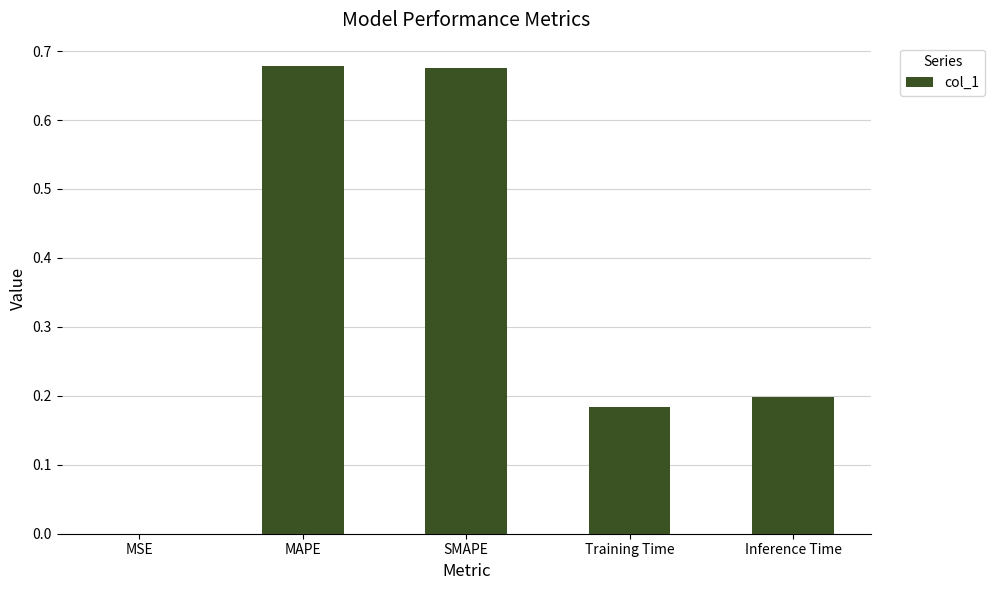

Which has a higher value, SMAPE or Training Time?

SMAPE